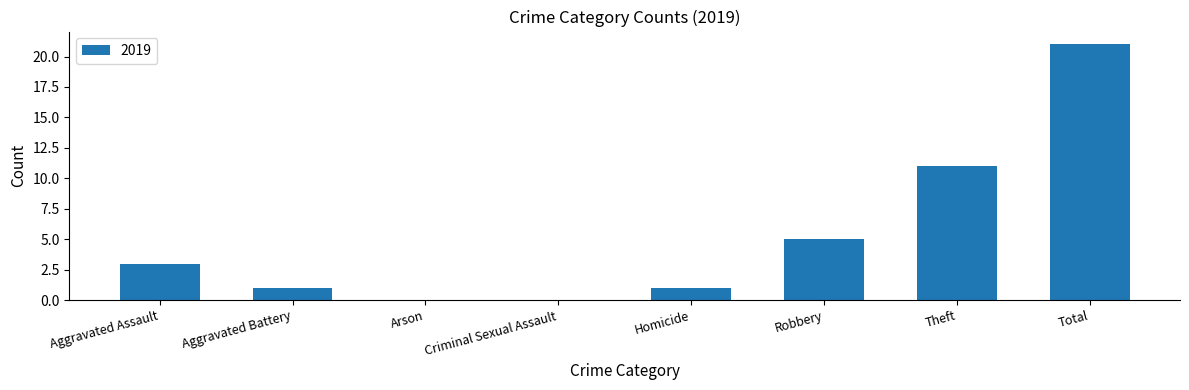

What is the approximate value at Aggravated Assault?

3